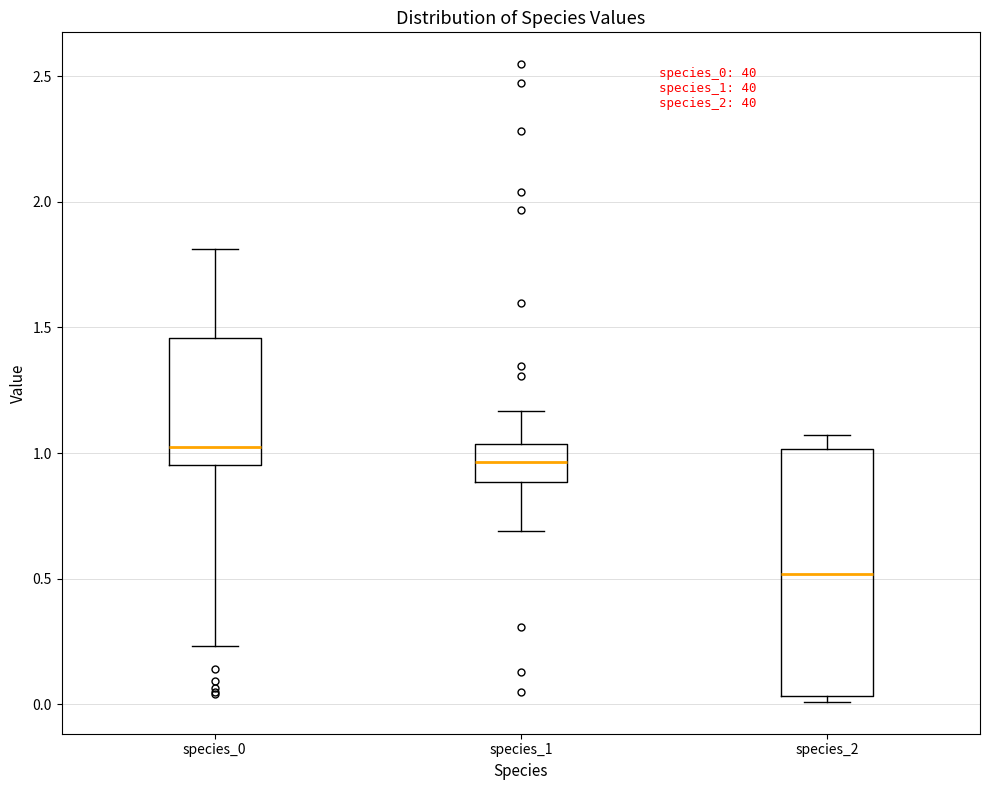

Comparing the boxes themselves (not the whiskers), which one is the tallest?

species_2